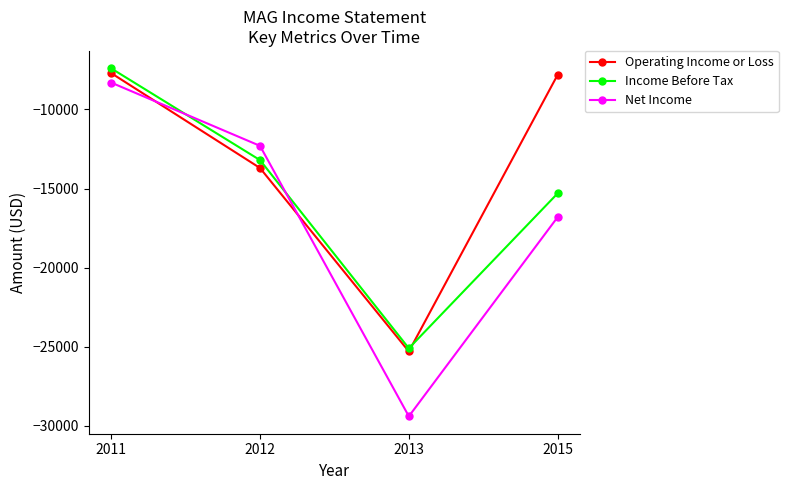

At which category does Operating Income or Loss reach its first local valley?

2013